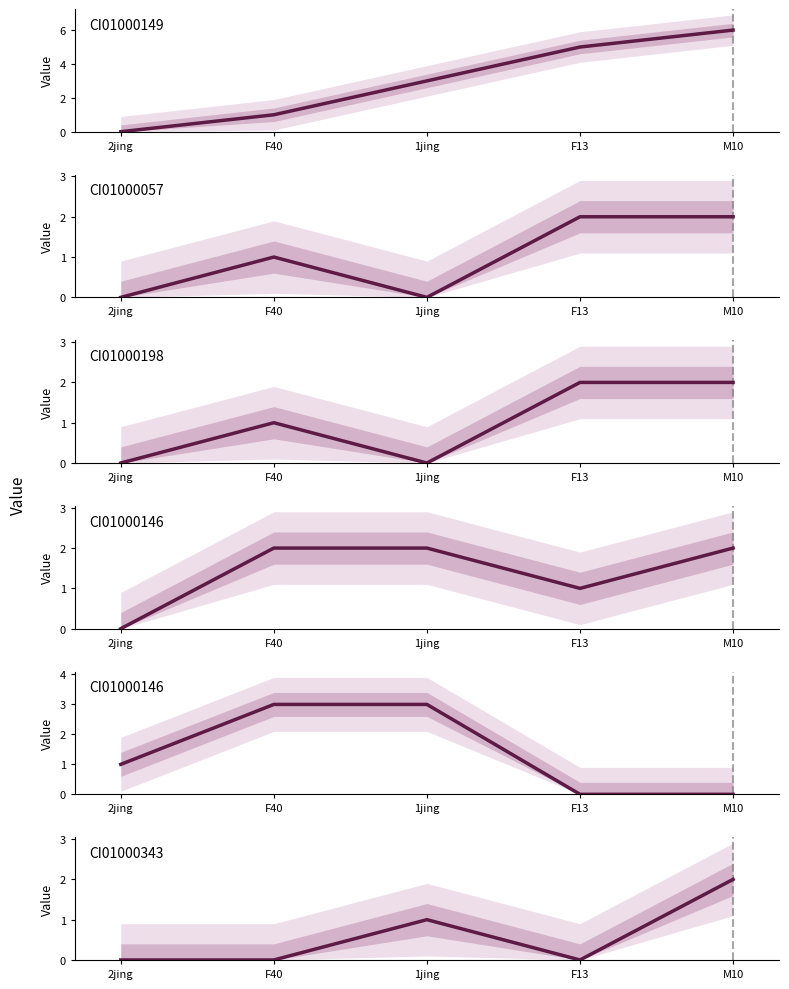

Reading left to right, extract all data points from this chart.

CI01000149_247447_247590.A: 0	1	3	5	6
CI01000057_2161733_2161739.A: 0	1	0	2	2
CI01000198_164828_164892.A: 0	1	0	2	2
CI01000146_2141652_2141911.A: 0	2	2	1	2
CI01000146_2141652_2141911.B: 1	3	3	0	0
CI01000343_953203_953231.B: 0	0	1	0	2